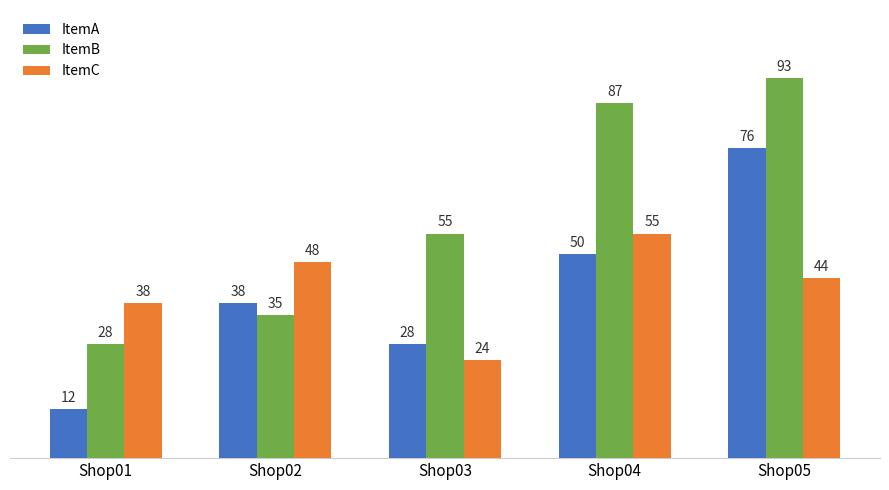

True or false: ItemB has a value of 35 at Shop02.

True